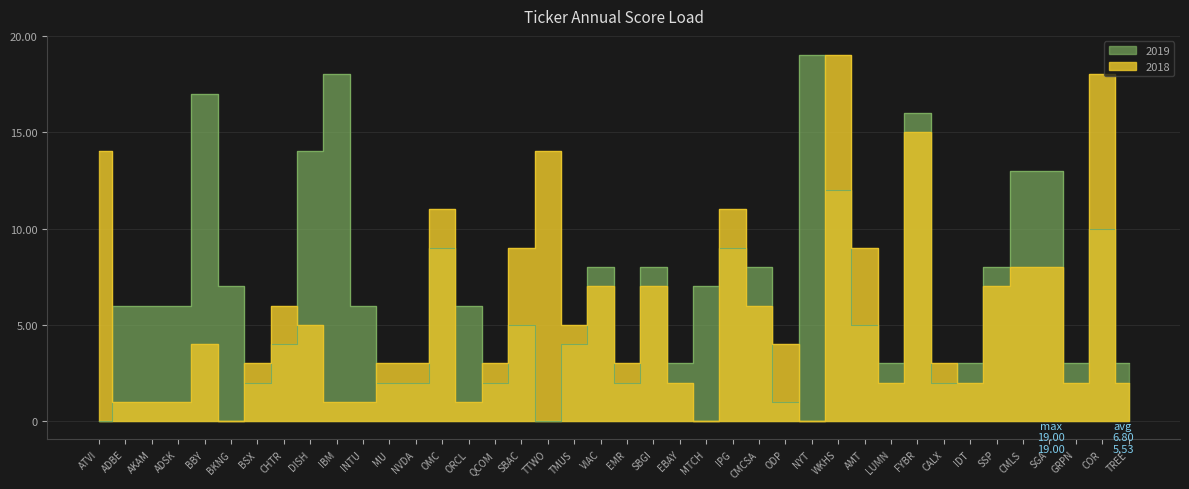

How many data points in 2019 are above 6?

17